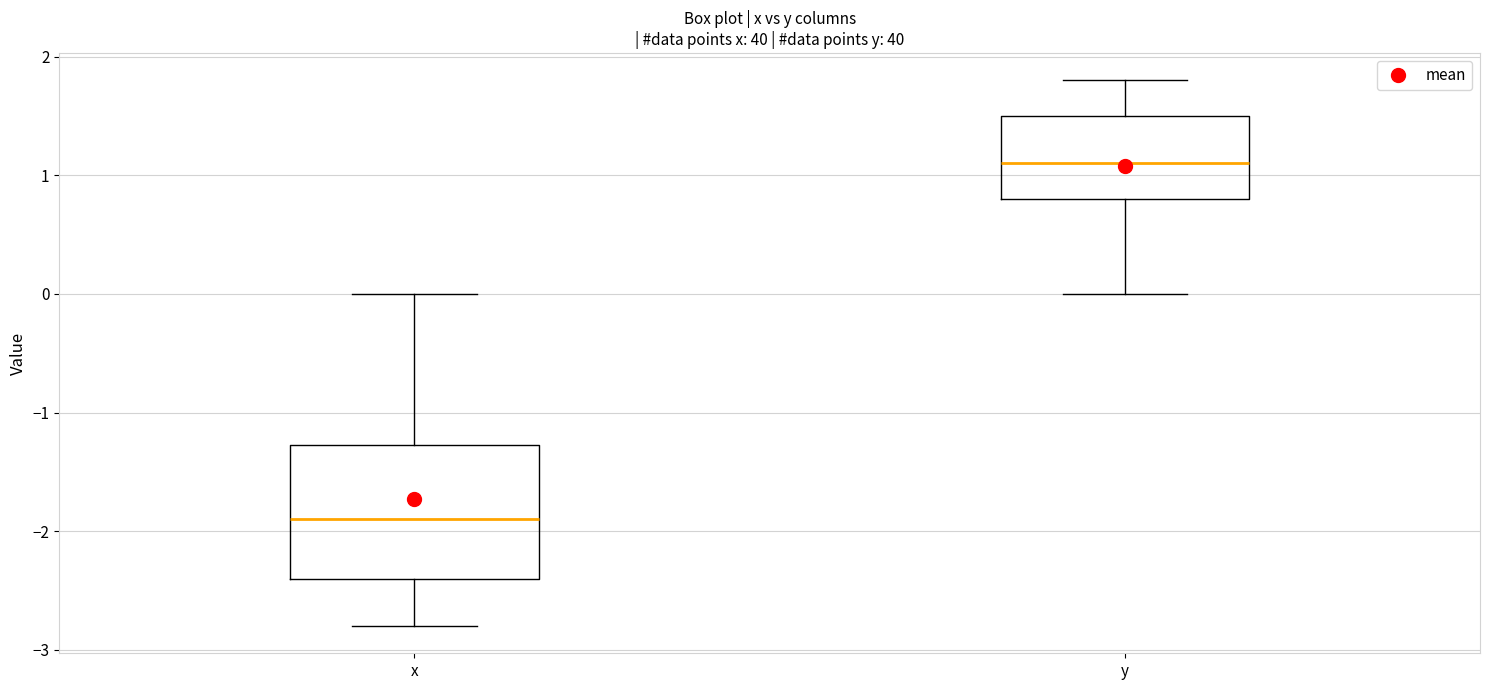

Reading left to right, transcribe this box plot: for each box, give where its median line is, the range the box spans, and where its two whiskers end, as read against the y-axis. The values are not printed on the chart, so give them approximately, as read against the axis.

x: median -1.9, box -2.4 to -1.3, whiskers -2.8 to 0.0
y: median 1.1, box 0.8 to 1.5, whiskers 0.0 to 1.8